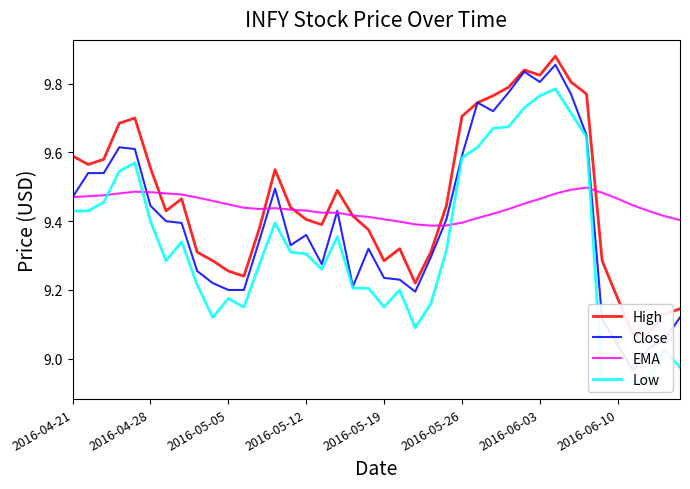

Is it true that Close equals 13.9 at 19?

False